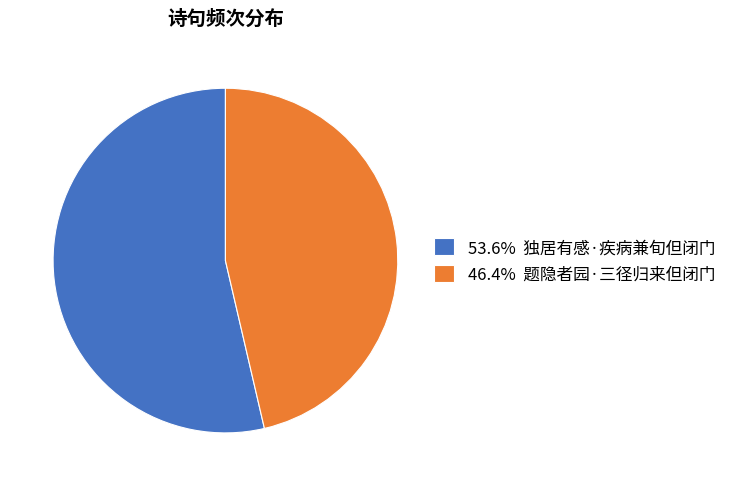

Approximately how many times larger is the value at 46.4% 题隐者园·三径归来但闭门 compared to 53.6% 独居有感·疾病兼旬但闭门?

0.9